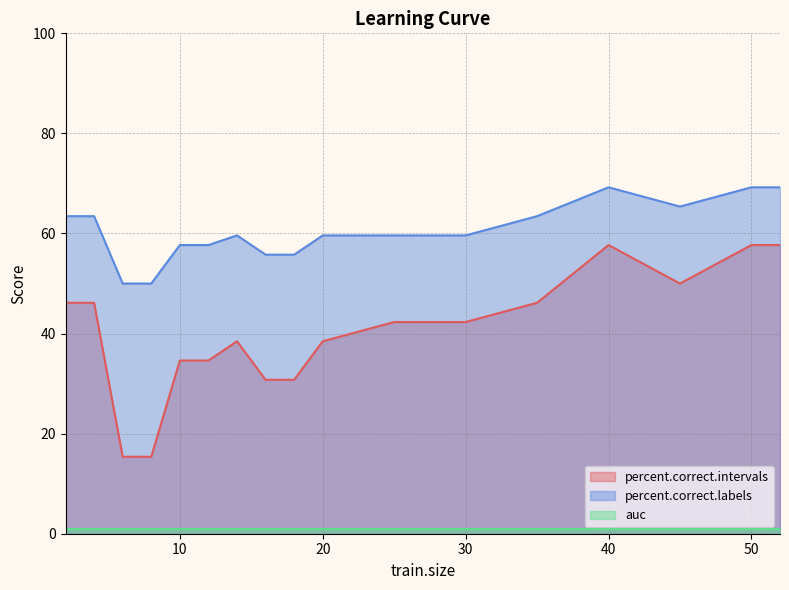

Is it true that percent.correct.labels equals 18.9 at 40?

False